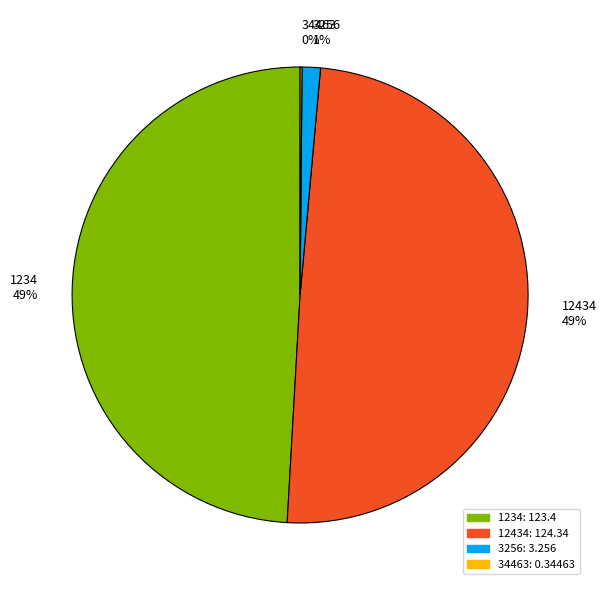

Is 1234 the majority of the pie?

No